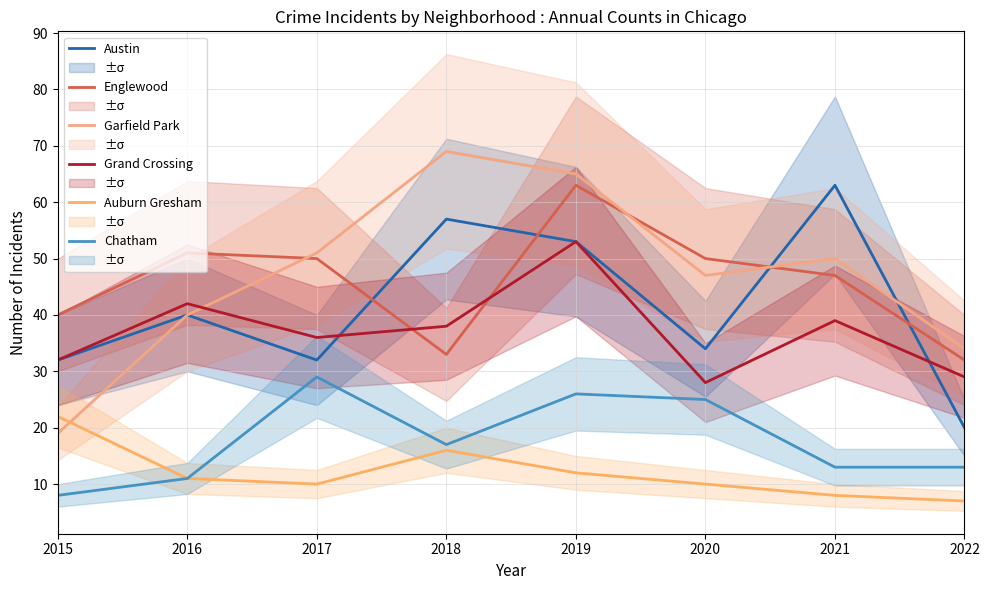

List the labels in order of Grand Crossing value, smallest first.

2020, 2022, 2015, 2017, 2018, 2021, 2016, 2019